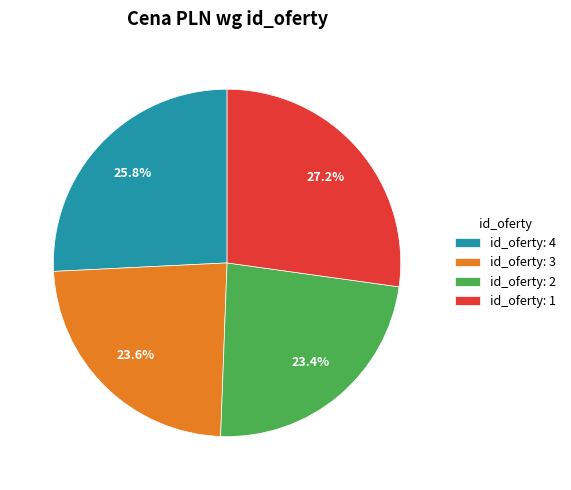

What is the total percentage of id_oferty: 2 and id_oferty: 3?

47.0%